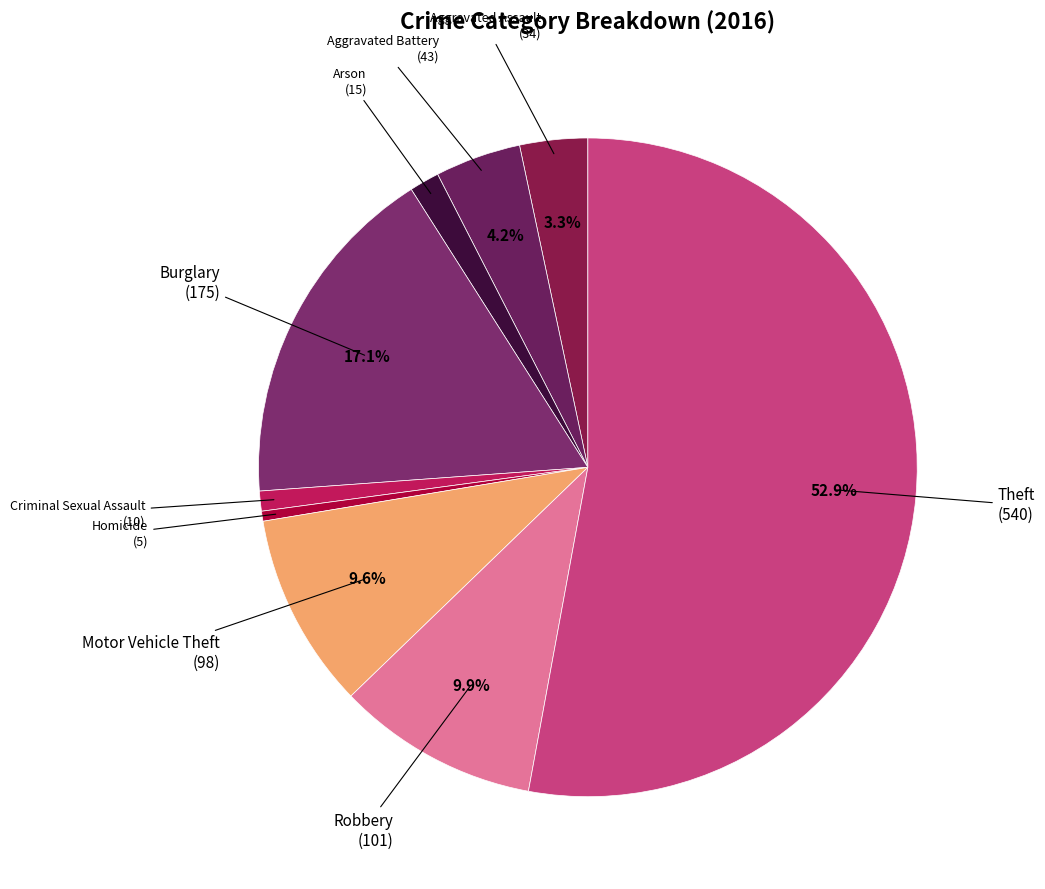

How many slices are in this pie chart?

9